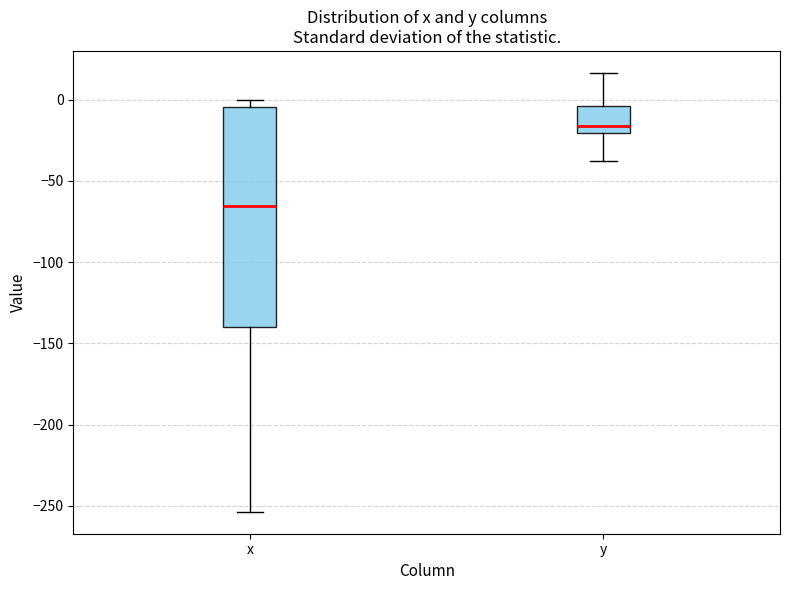

Where does the median line of the box for x sit on the y-axis? The values are not printed on the chart, so give them approximately, as read against the axis.

-65